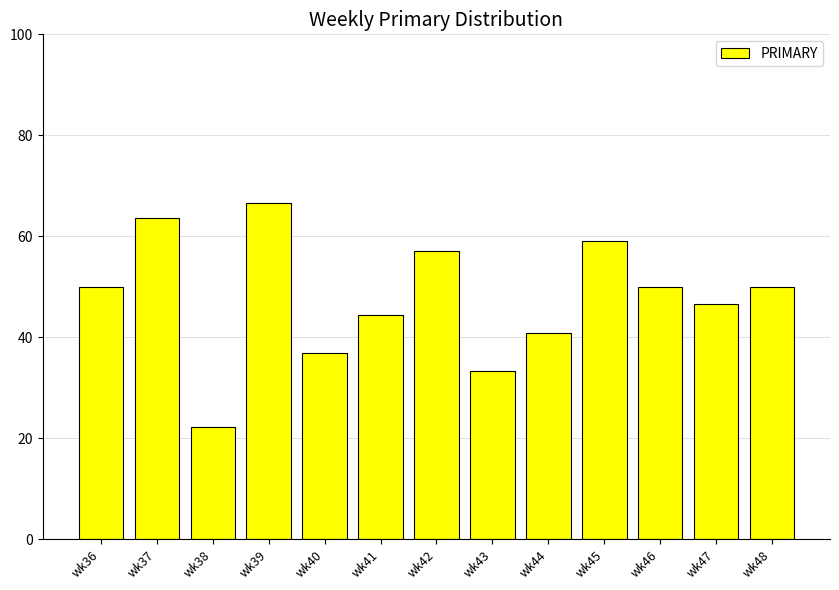

What is the minimum value shown in the chart?

22.2